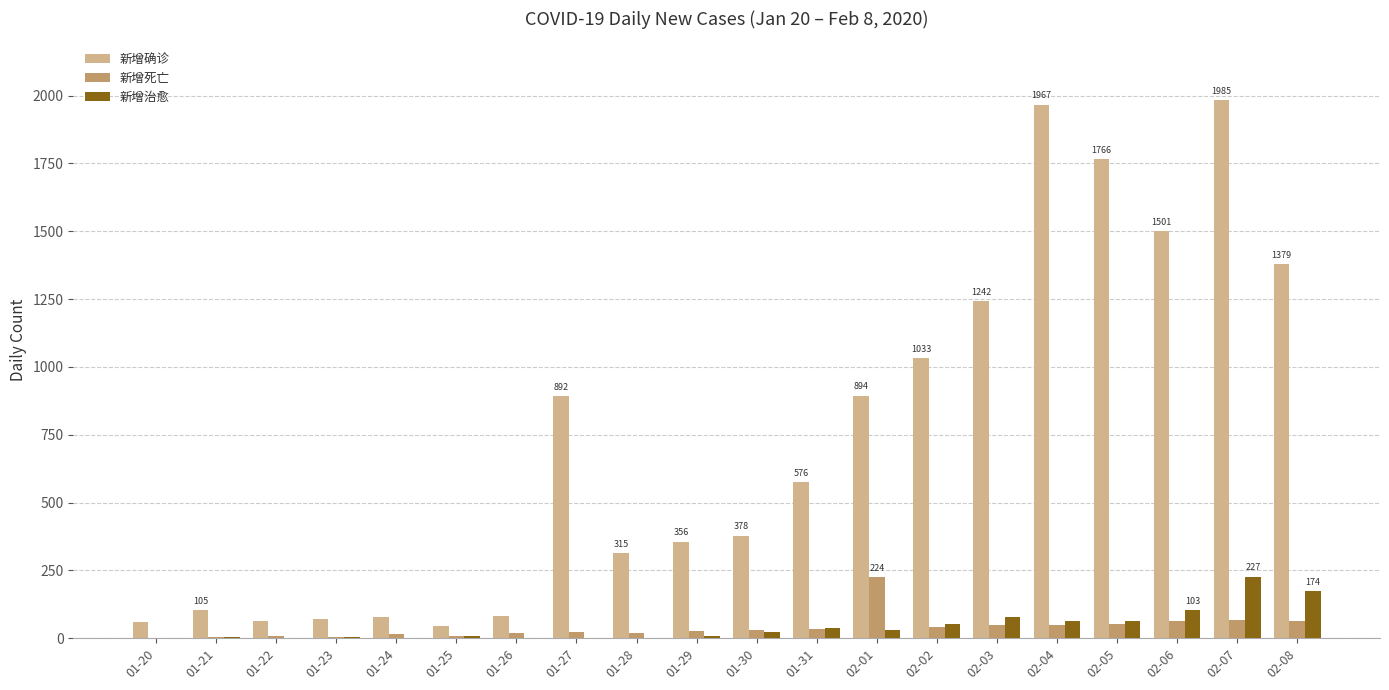

Is the value of 新增死亡 at 02-04 greater than the value of 新增治愈 at 01-22?

Yes